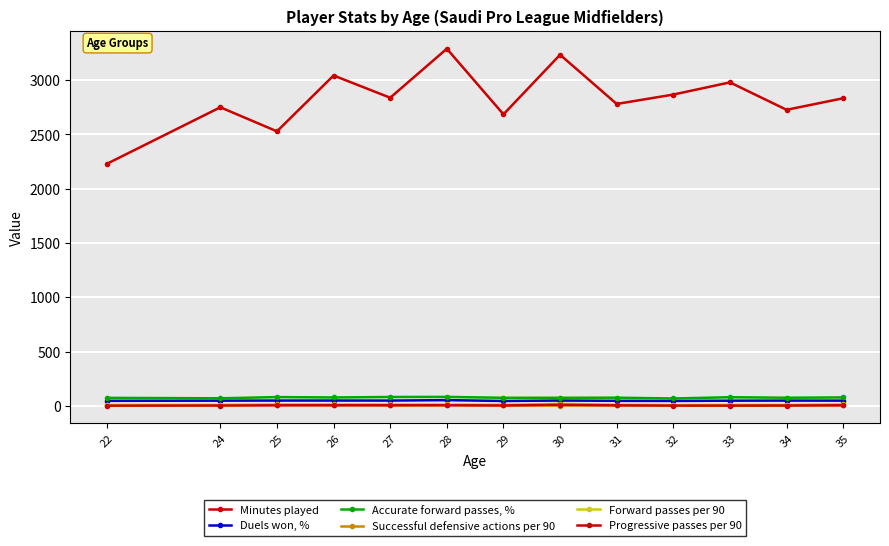

What is the difference between the maximum and minimum values in the Forward passes per 90 series?

12.3